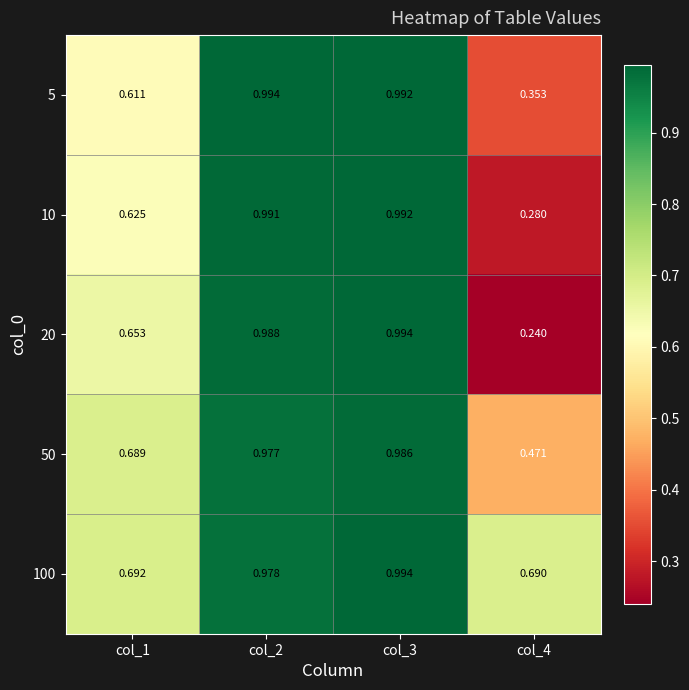

Which series changed the most between col_2 and col_4?

20